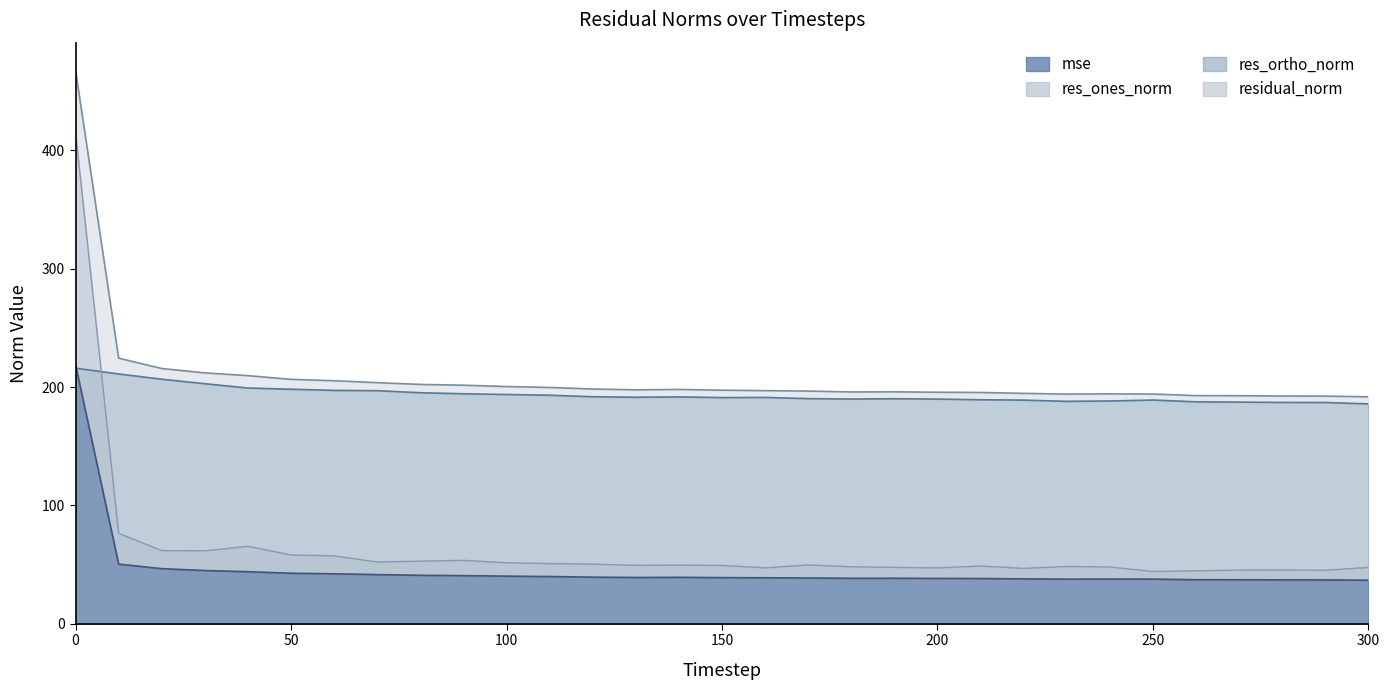

What value does the residual_norm series have at 290?

192.3